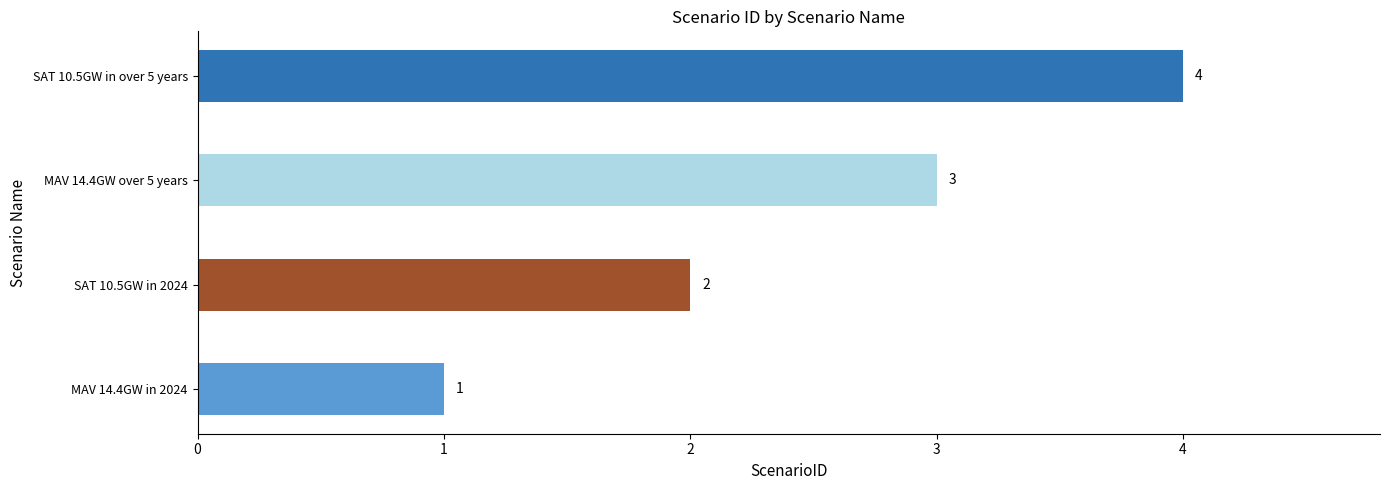

What is the difference between the second highest and minimum values?

2